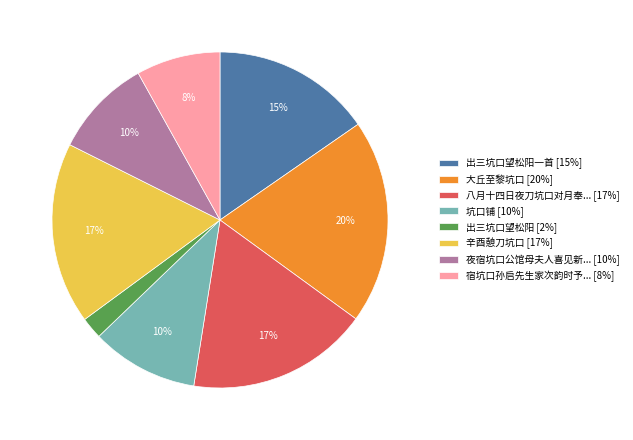

To the nearest percent, what is the difference between the largest and smallest slice percentages?

18%